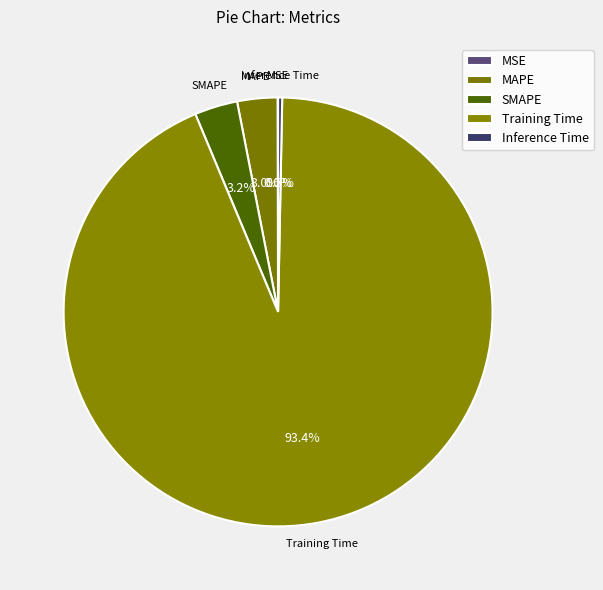

Do Training Time and MAPE together represent more than half of the pie?

Yes